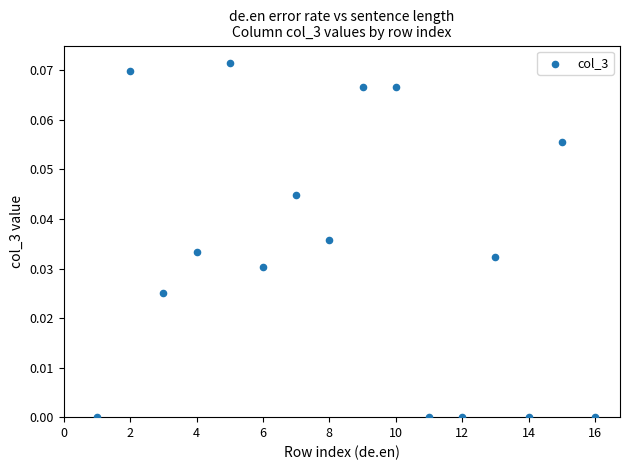

What is the range of X values (max minus min)?

15.0